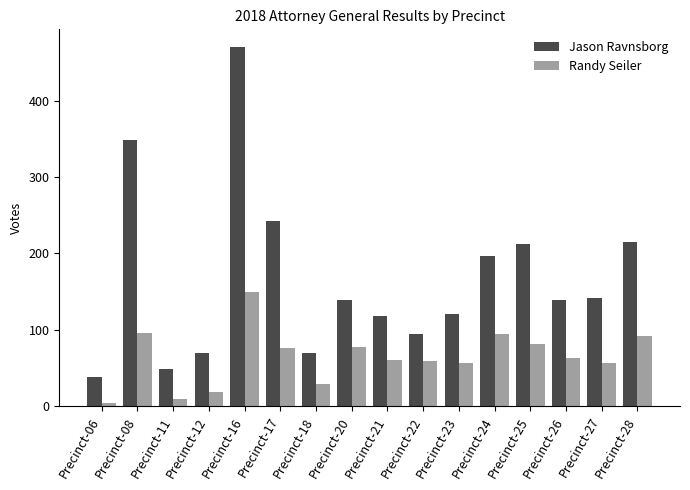

How many categories are shown in the chart?

16